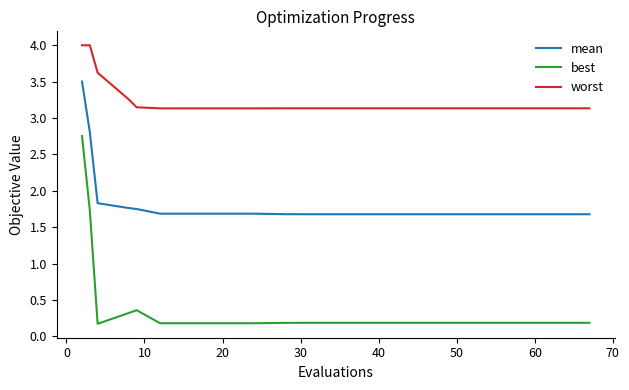

Which series has the largest total across all categories?

worst